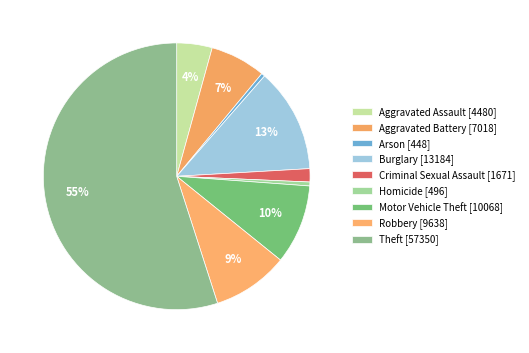

To the nearest percent, what is the combined percentage of Criminal Sexual Assault and Homicide?

2%